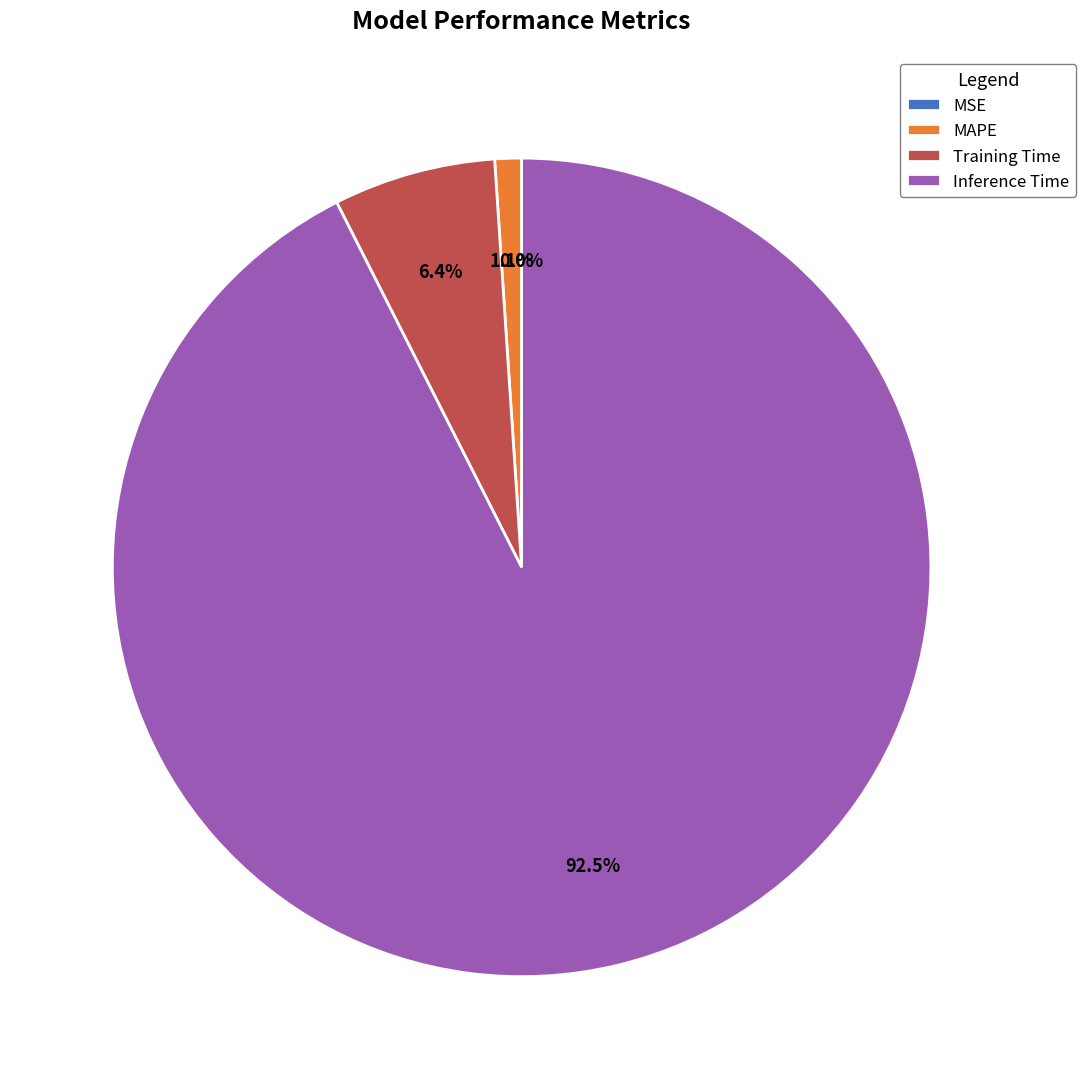

Which has a higher value, MSE or MAPE?

MAPE